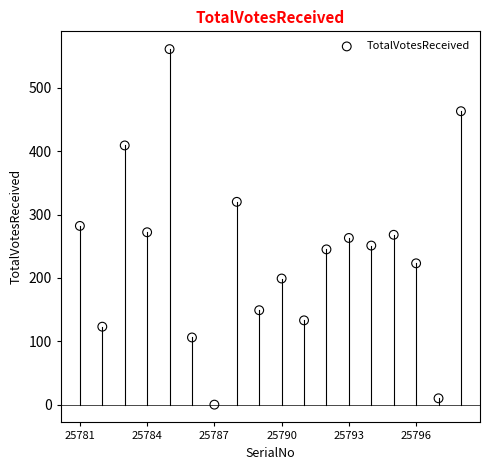

What is the range of Y values (max minus min)?

561